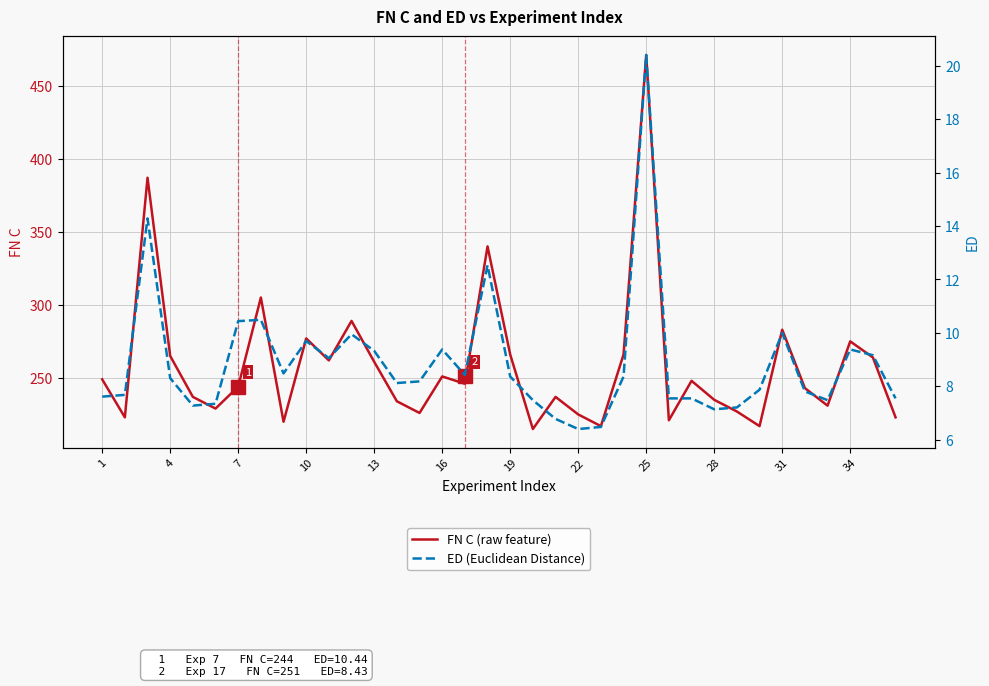

True or false: FN C (raw feature) has a value of 225 at 22.

True